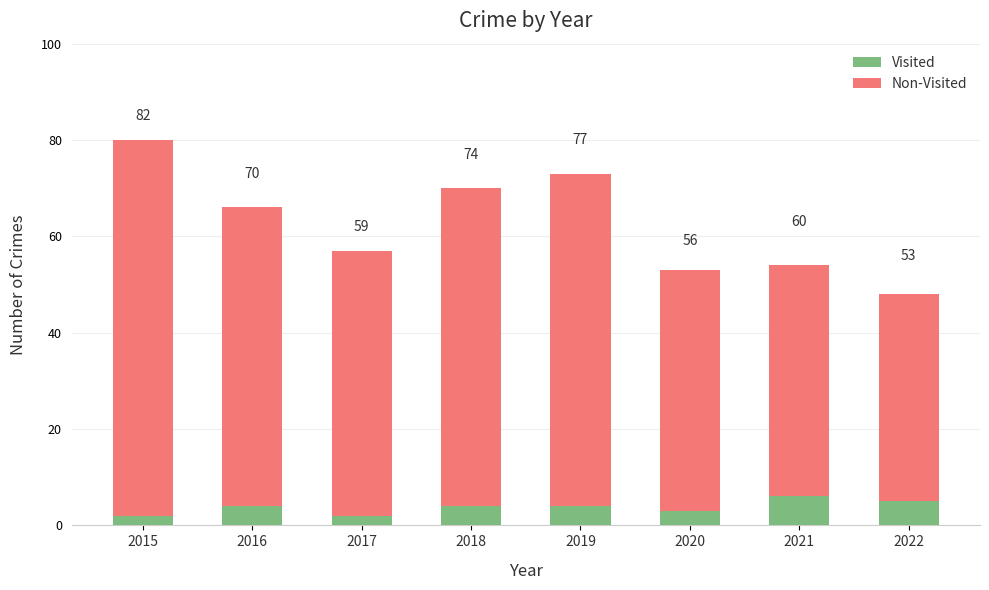

Which has a higher value, 2019 or 2015?

2015